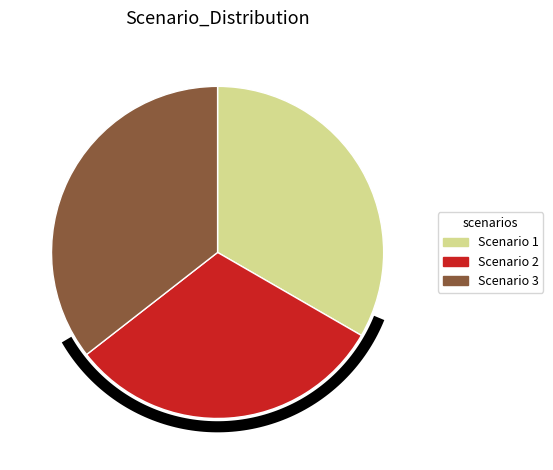

What is the ratio of the value at Scenario 3 to the value at Scenario 2?

1.1